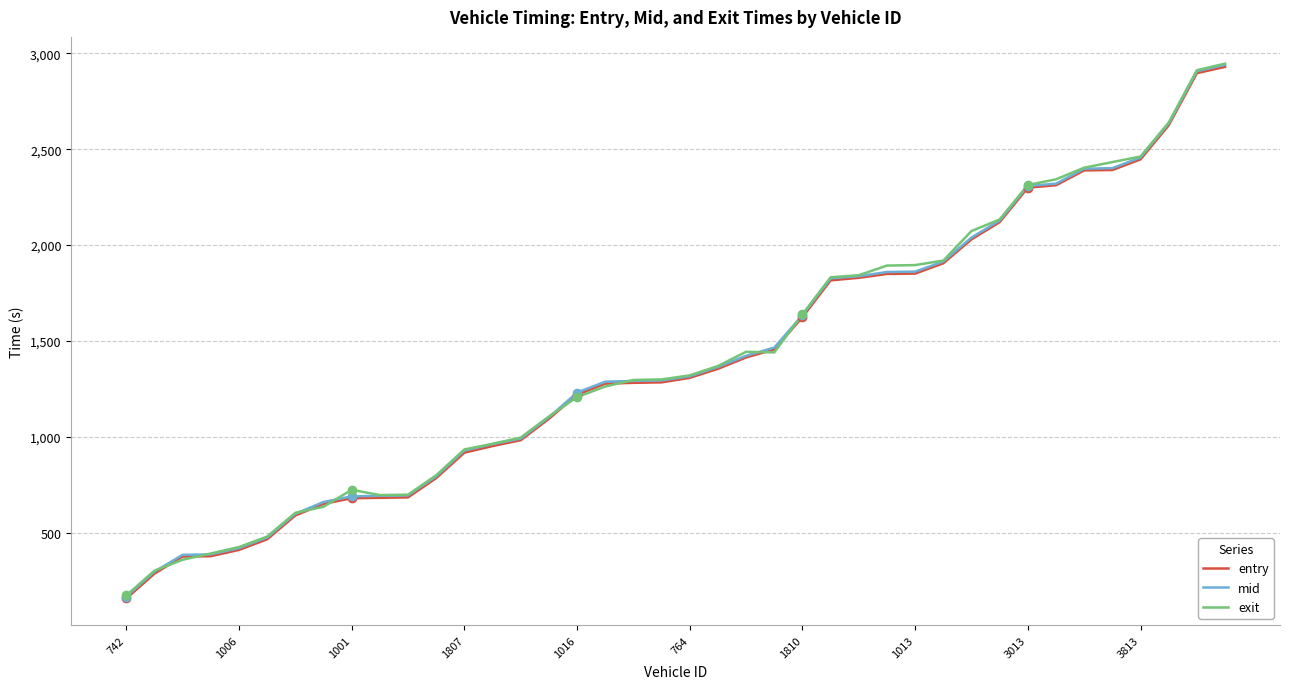

At how many categories does at least one series exceed 2944?

1